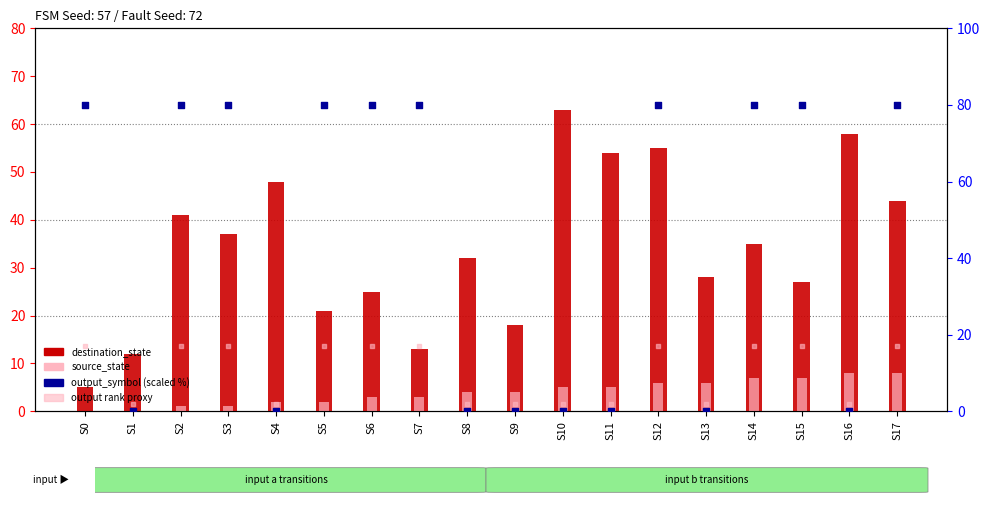

What are all the series names shown in the legend?

destination_state, source_state, output_symbol (scaled %), output rank proxy